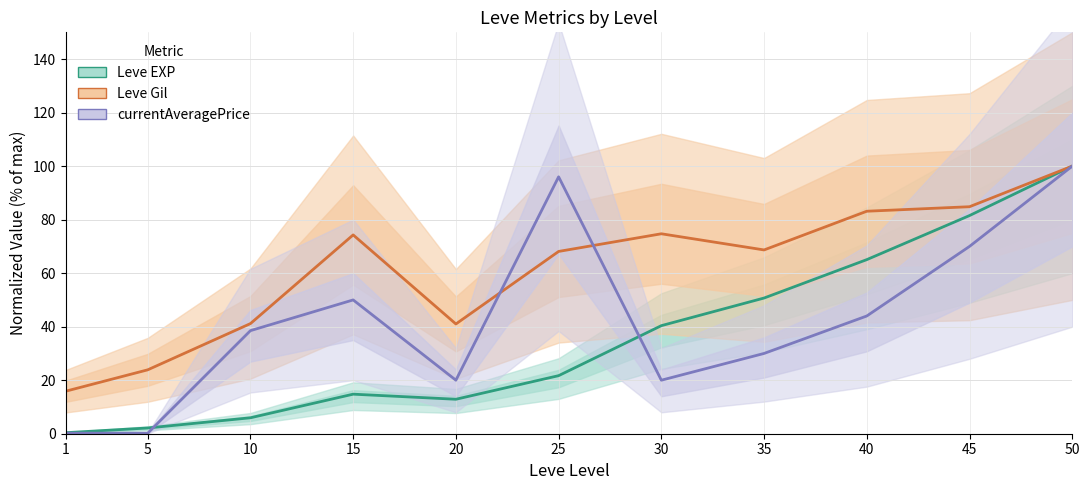

True or false: Leve Gil and Leve EXP cross at least once.

False